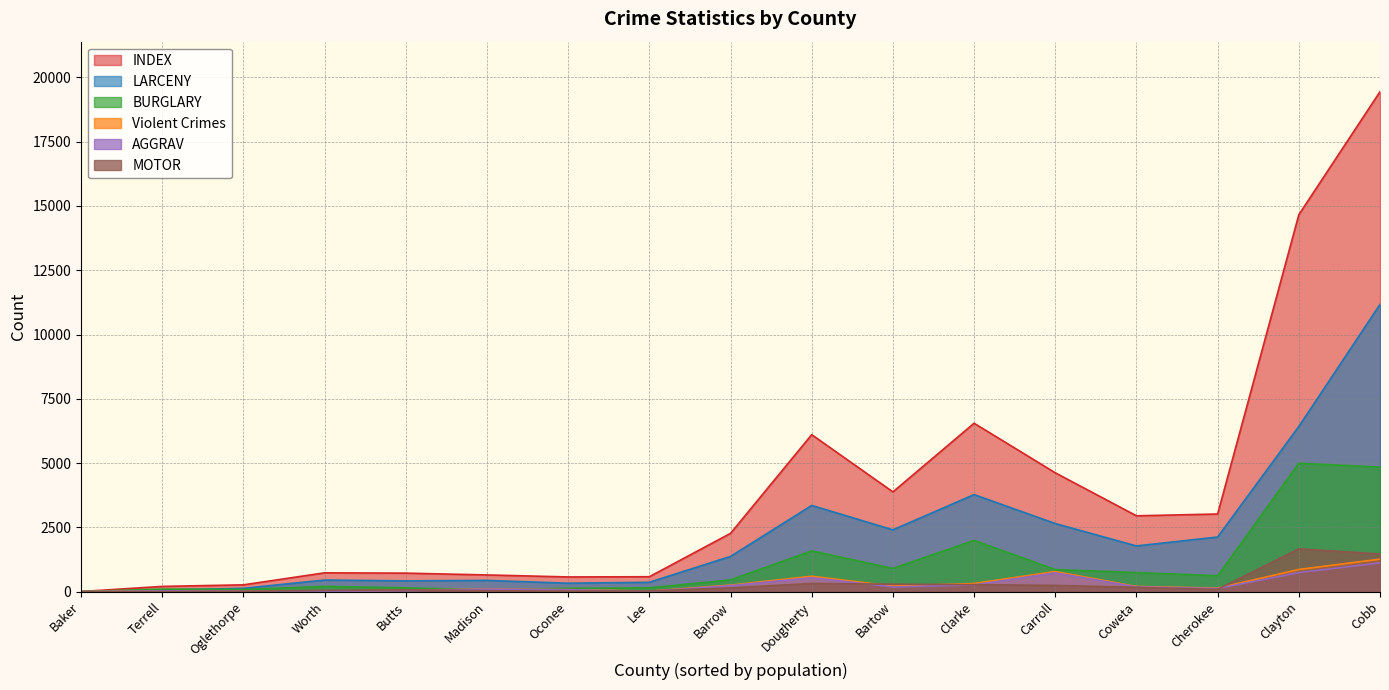

What is the average value of the MOTOR series?

290